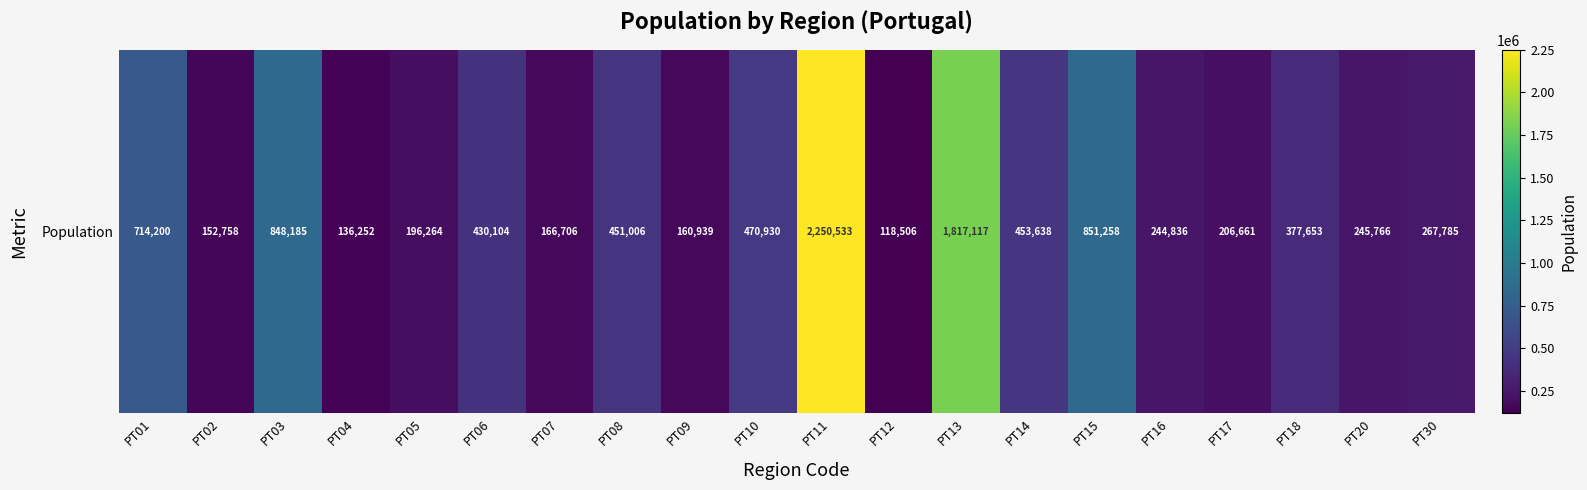

The chart shows a value of 166706 at PT07. True or false?

True